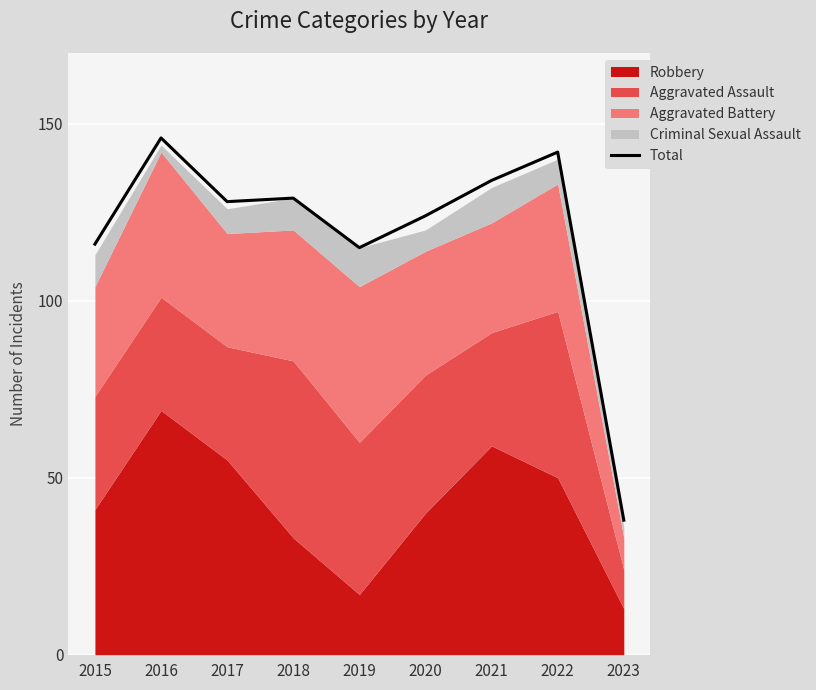

Rank the categories by value from highest to lowest.

2016, 2022, 2021, 2018, 2017, 2020, 2015, 2019, 2023